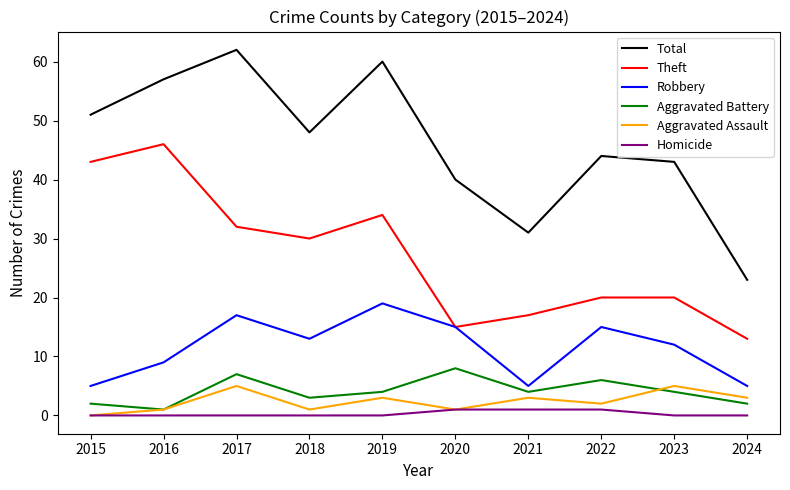

Rank the series by their maximum value, from lowest to highest.

Homicide, Aggravated Assault, Aggravated Battery, Robbery, Theft, Total